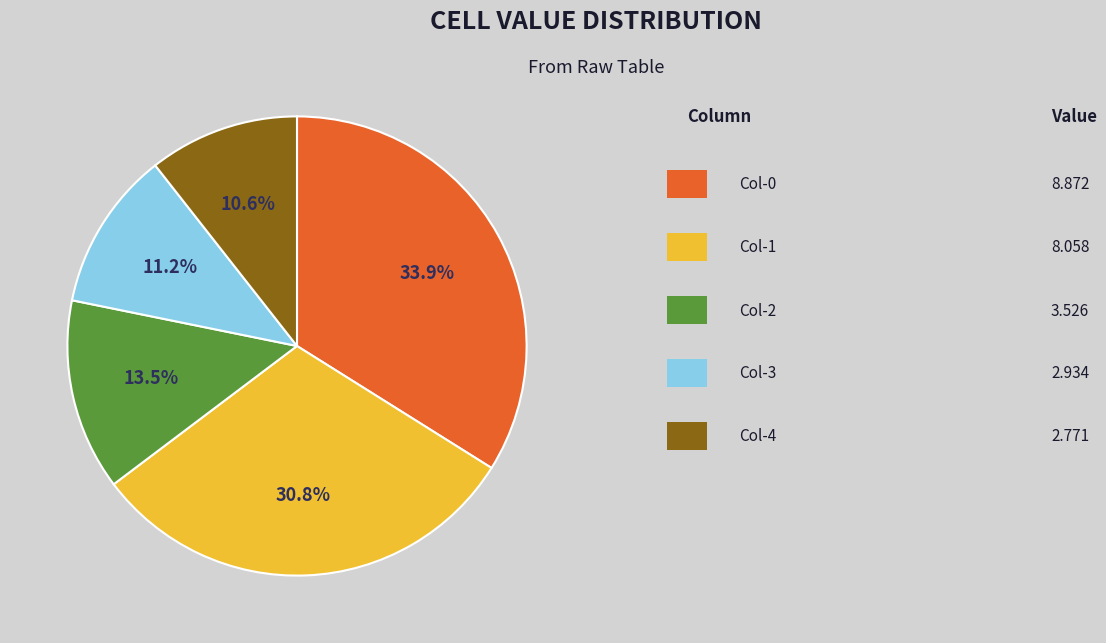

Is there a majority slice in this chart?

No